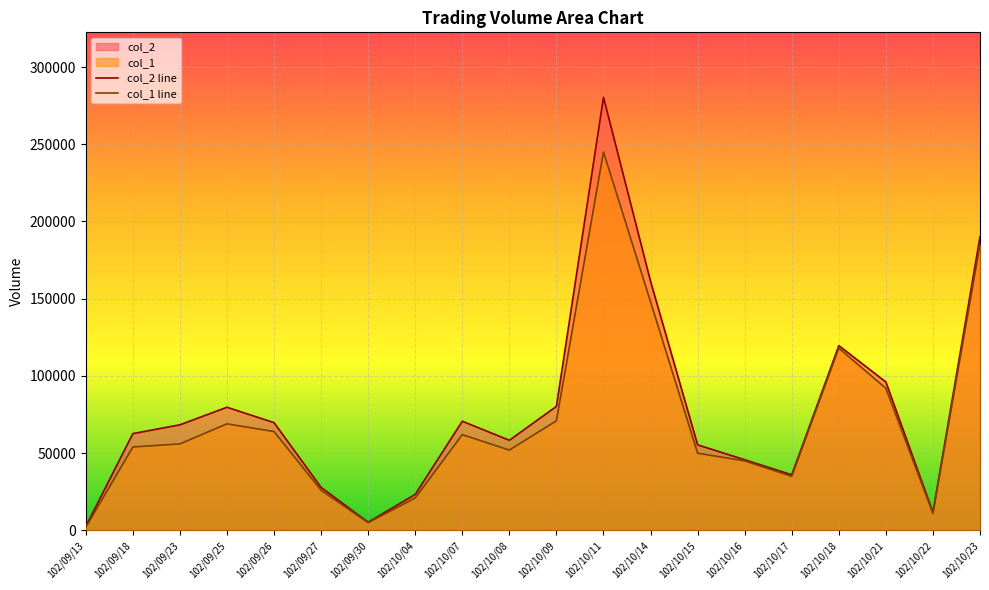

Rank the series at 102/10/23 from highest to lowest value.

col_2 line, col_1 line